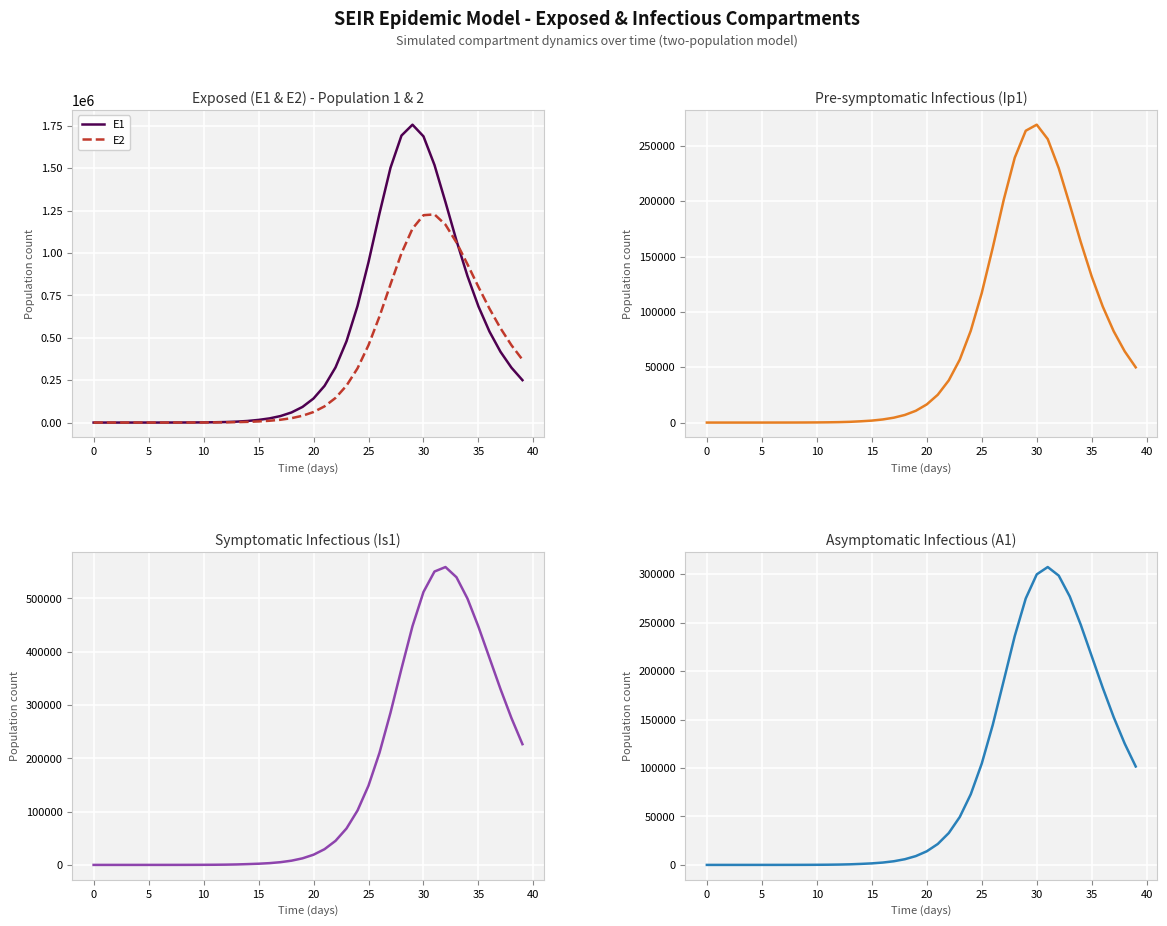

What is the maximum value for E2?

1227237.8